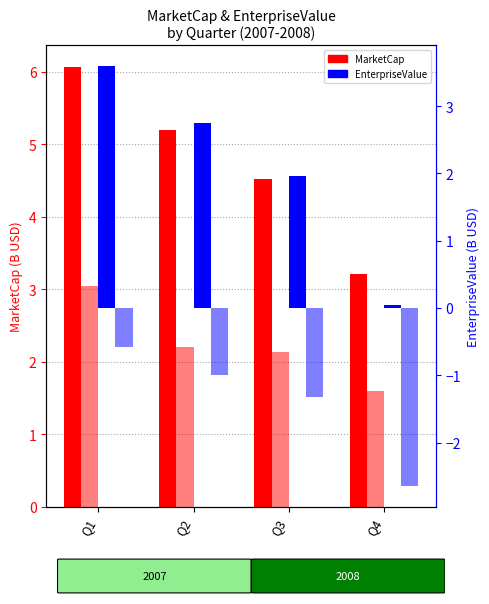

The value of EnterpriseValue 2007 at Q4 is 0.1. True or false?

False